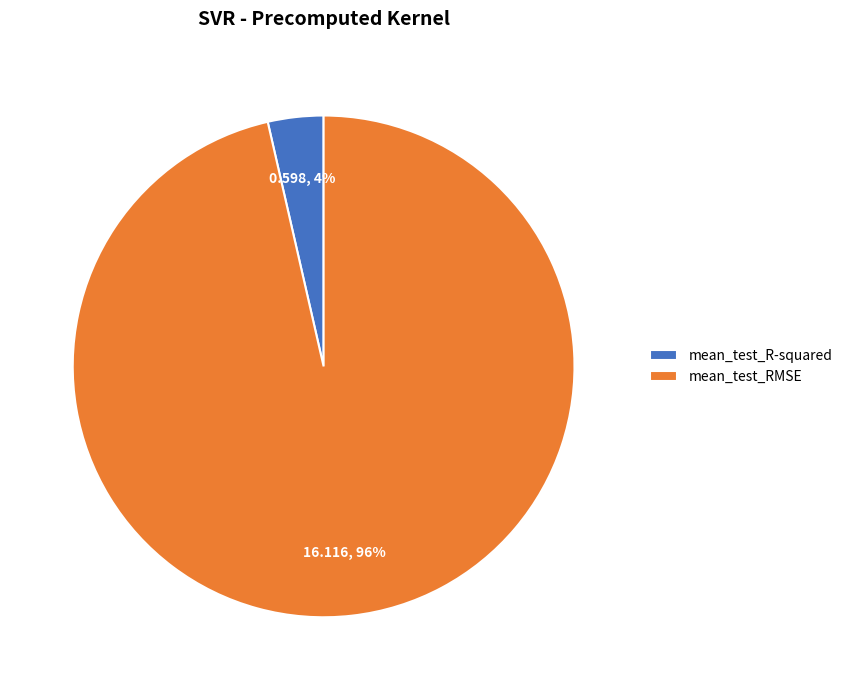

To the nearest percent, what portion does mean_test_R-squared represent?

4%